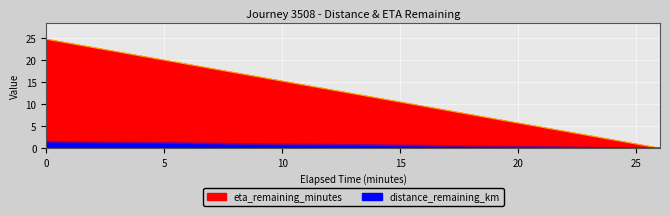

Reading left to right, list all the values displayed in this chart.

distance_remaining_km: 1.5	1.4	1.3	1.1	1.0	0.9	0.8	0.7	0.6	0.5	0.3	0.2	0.1	0.0
eta_remaining_minutes: 24.8	22.9	21.0	19.1	17.2	15.3	13.3	11.4	9.5	7.6	5.7	3.8	1.9	0.0